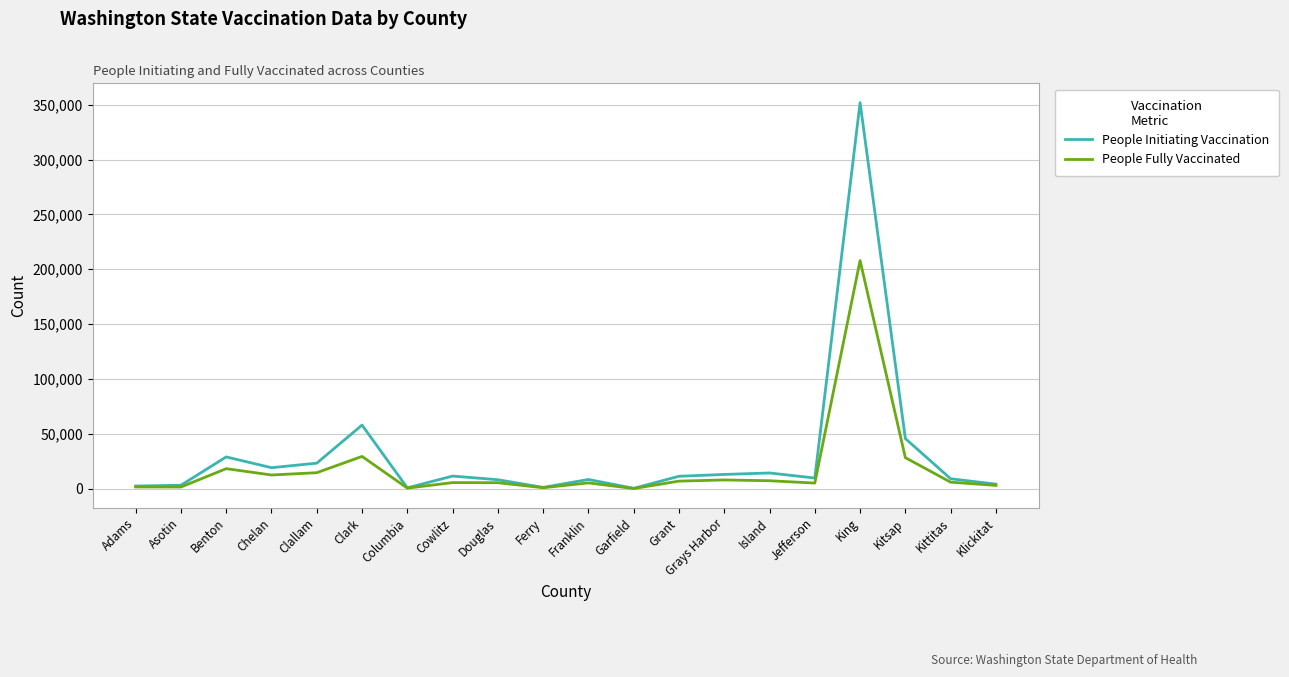

Is it true that People Fully Vaccinated equals 28304 at Kitsap?

True